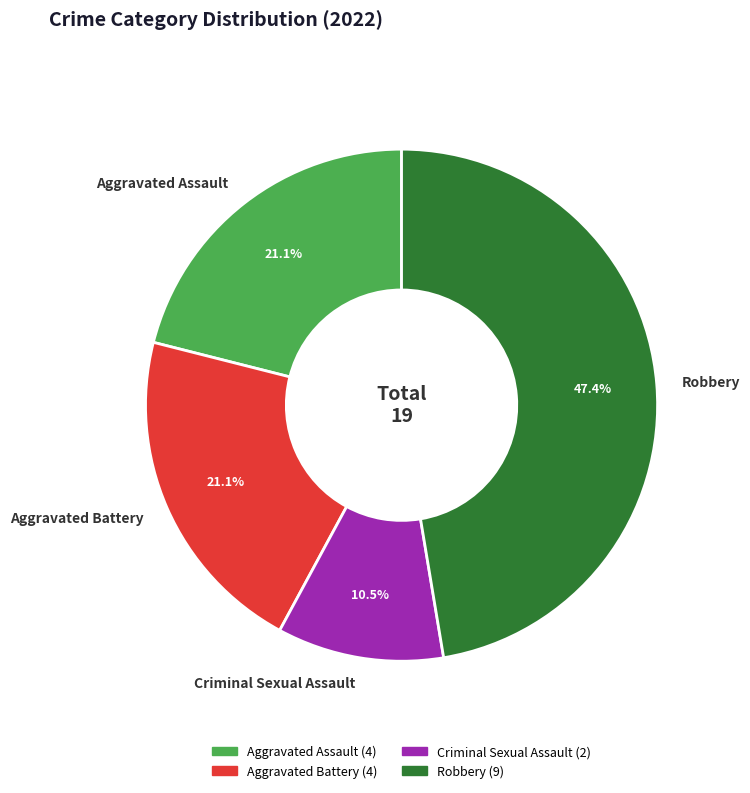

Count the number of slices in the pie.

4